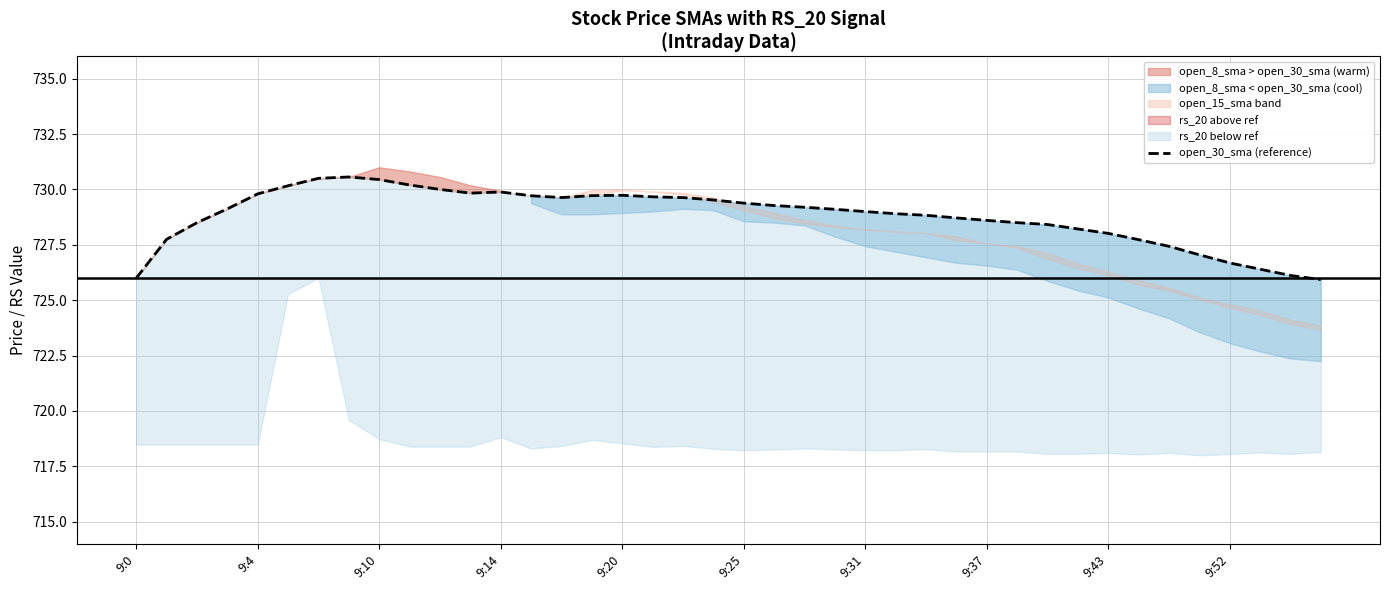

What is the value of the 4th point from the left?

729.1